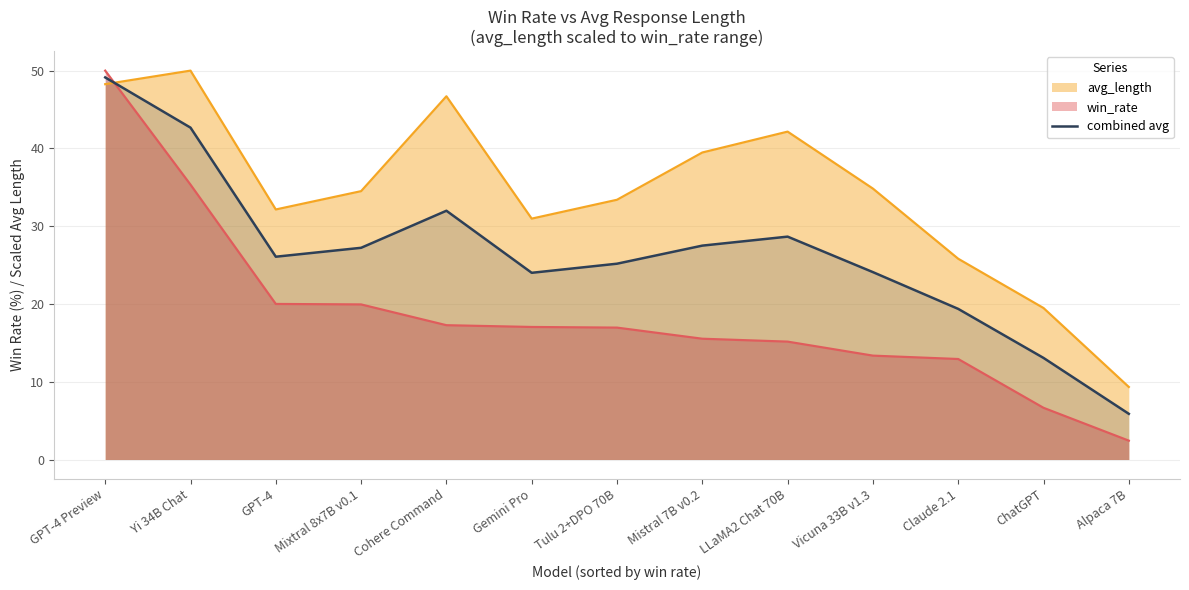

The value at GPT-4 is 26.1. True or false?

True